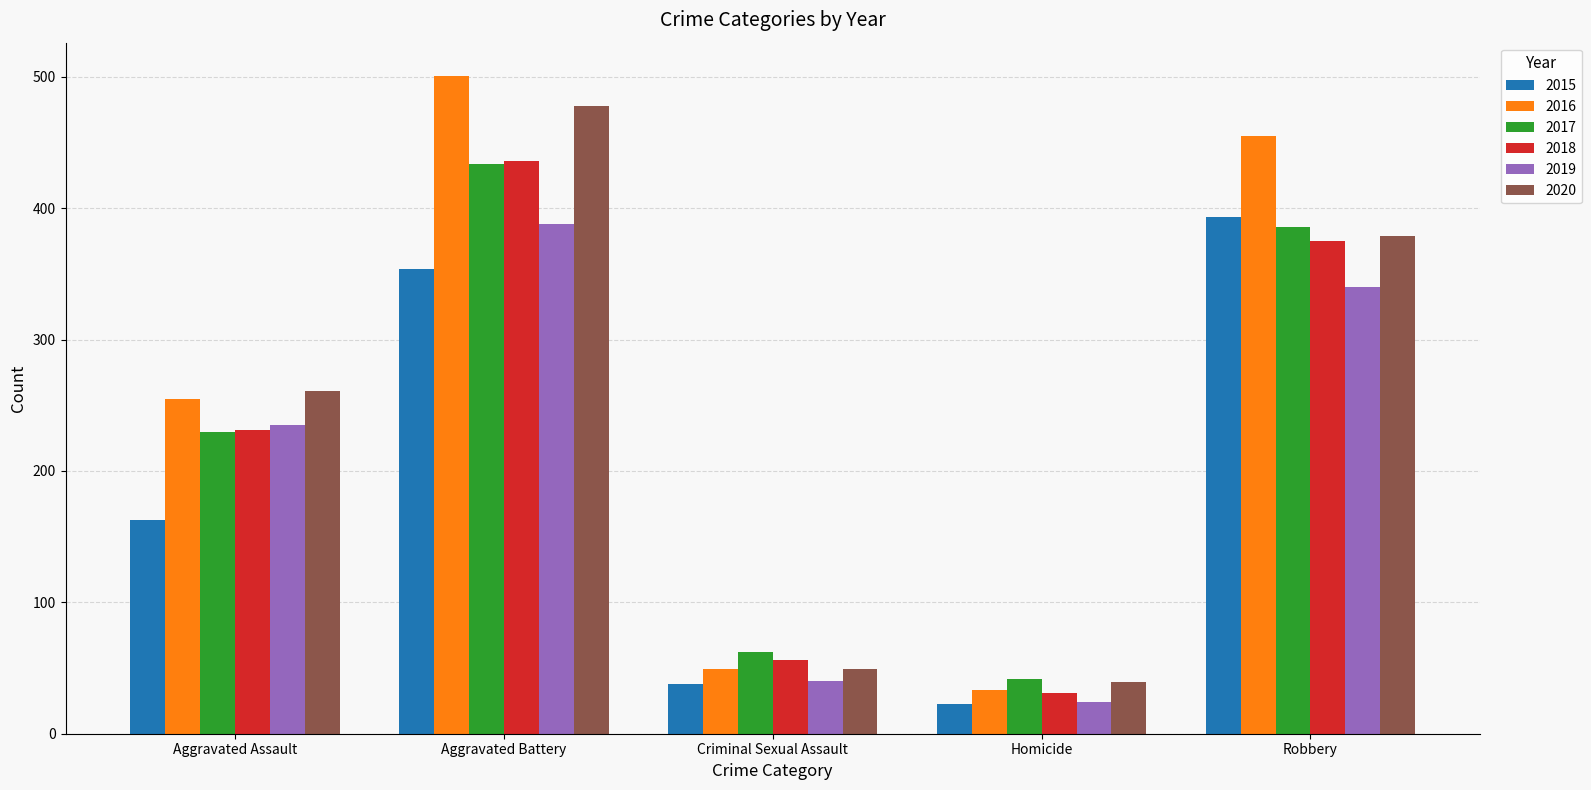

How many bars are there in total?

30